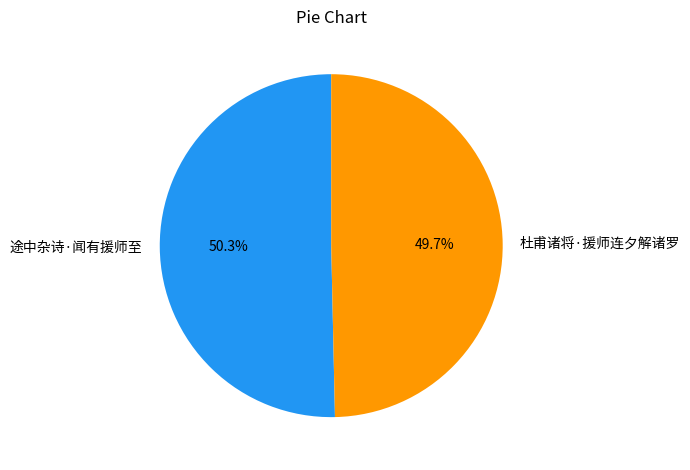

Which slice is the largest?

途中杂诗·闻有援师至